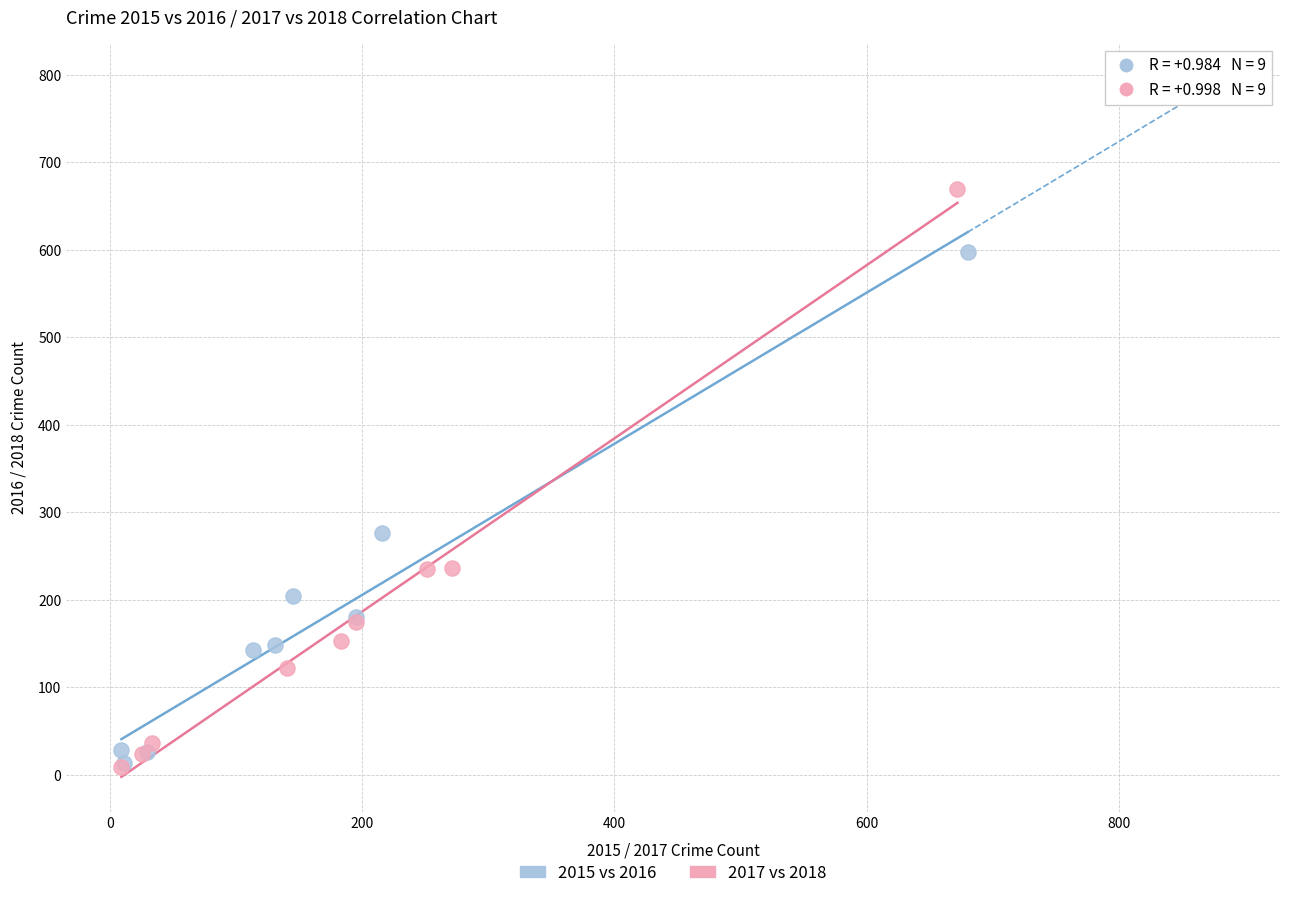

Which series reaches the maximum Y coordinate?

2017 vs 2018